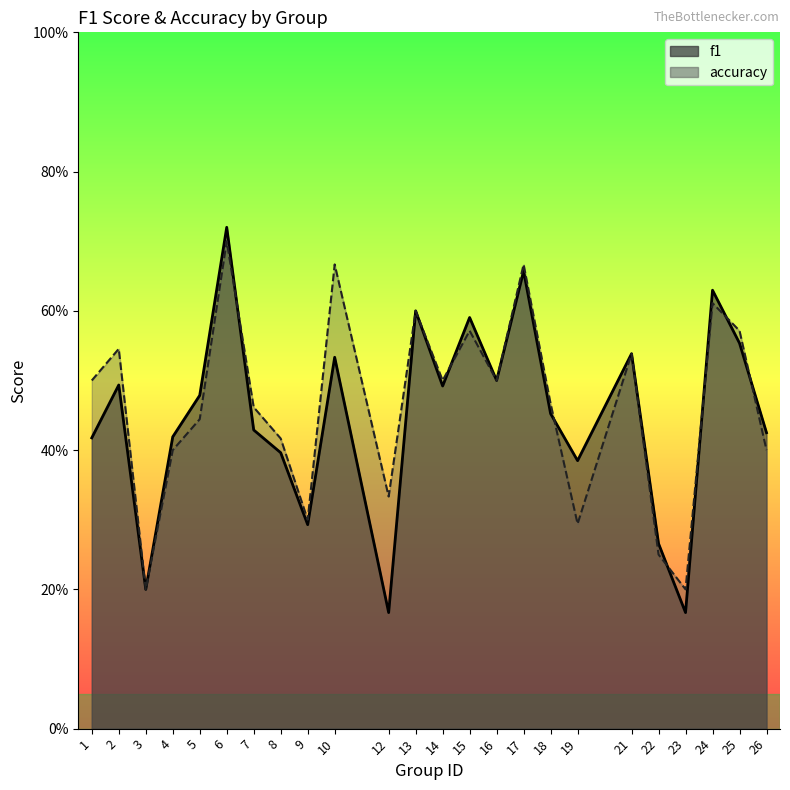

At how many categories does at least one series exceed 0?

24